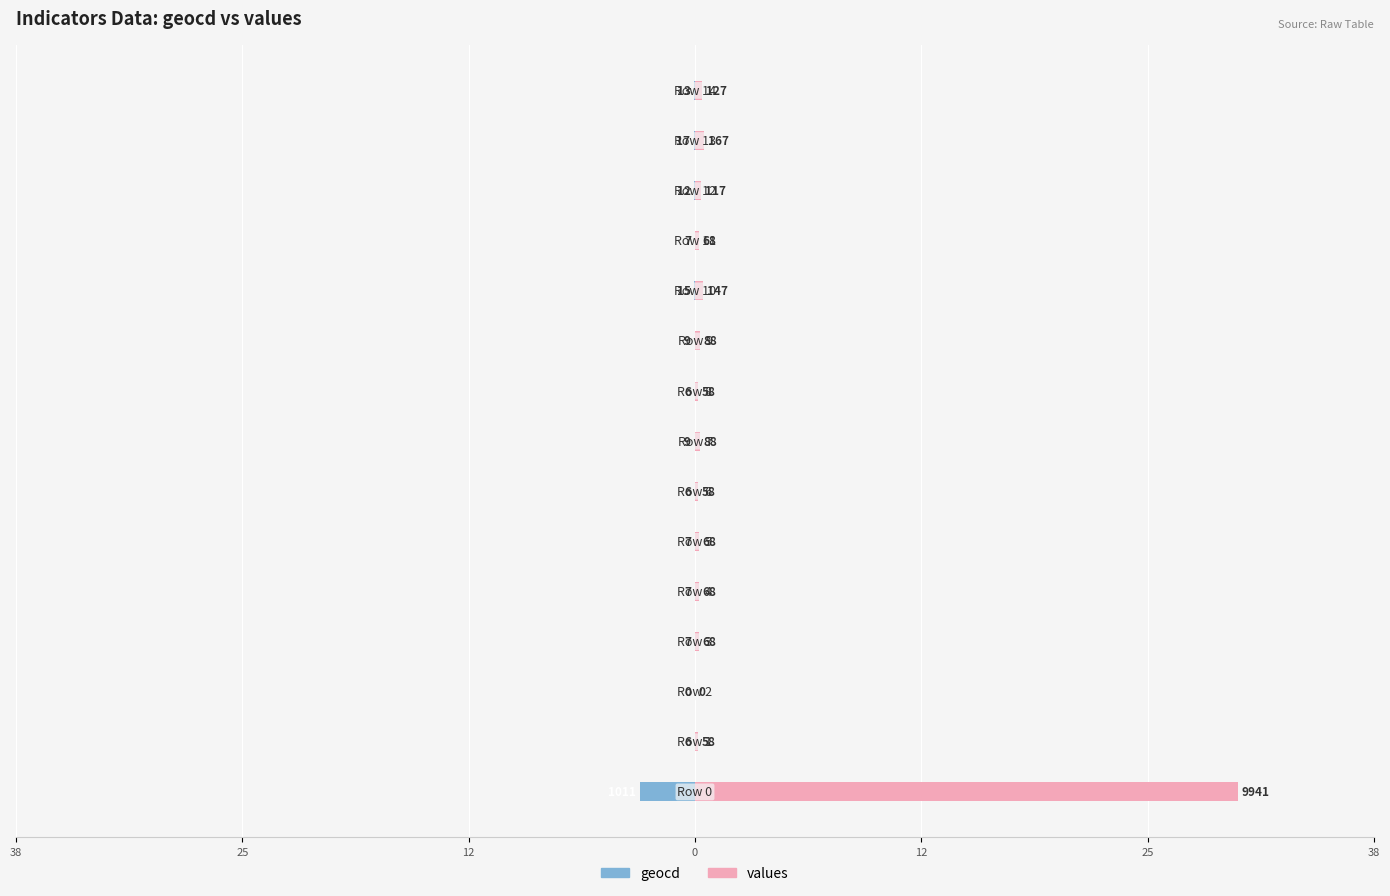

Reading left to right, list all the values displayed in this chart.

geocd: -3.1	-0.0	0.0	-0.0	-0.0	-0.0	-0.0	-0.0	-0.0	-0.0	-0.0	-0.0	-0.0	-0.1	-0.0
values: 30.0	0.2	0.0	0.2	0.2	0.2	0.2	0.3	0.2	0.3	0.4	0.2	0.4	0.5	0.4